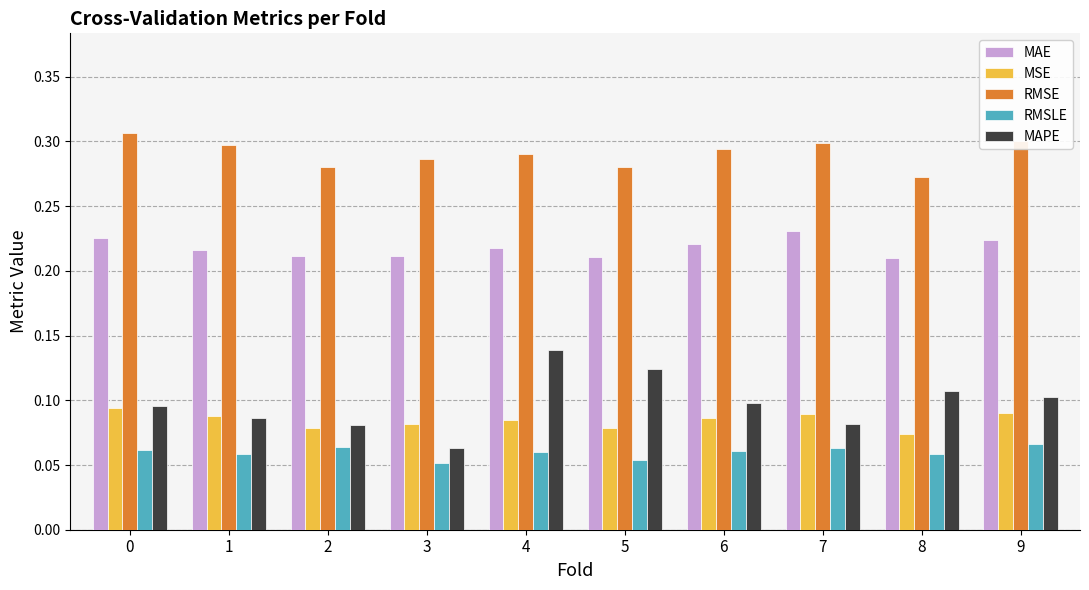

Does the chart contain any negative values?

No